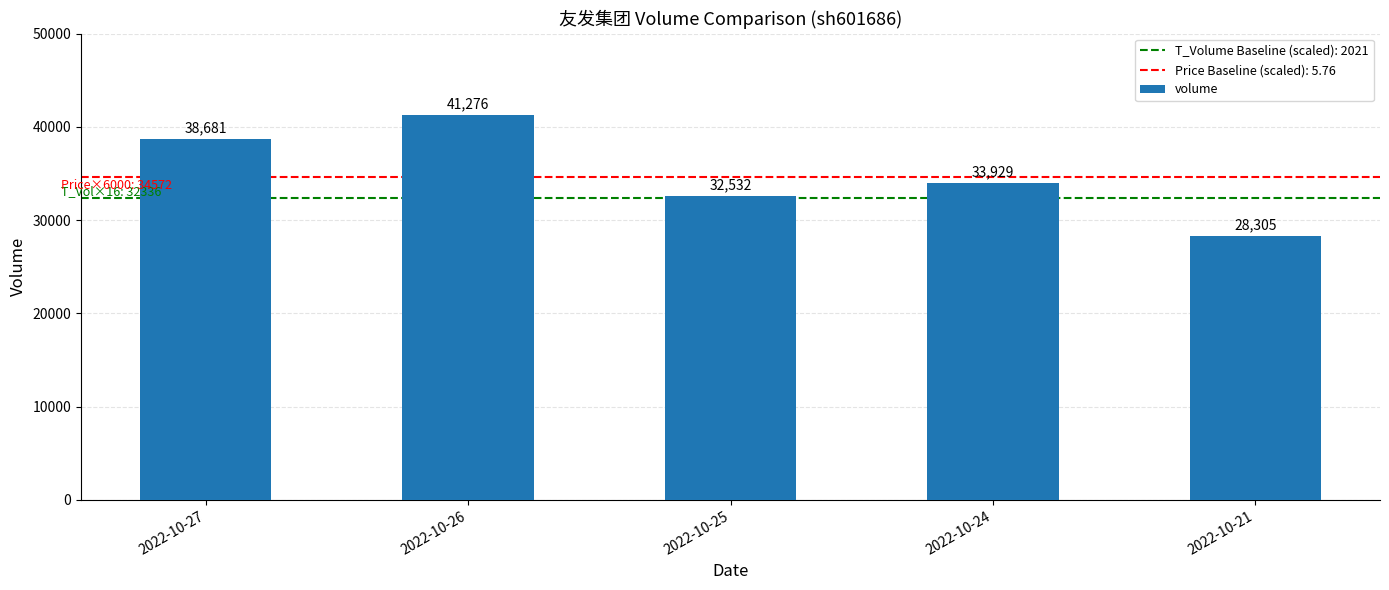

Reading right to left, what are all the values shown in this chart?

2022-10-21=28305	2022-10-24=33929	2022-10-25=32532	2022-10-26=41276	2022-10-27=38681